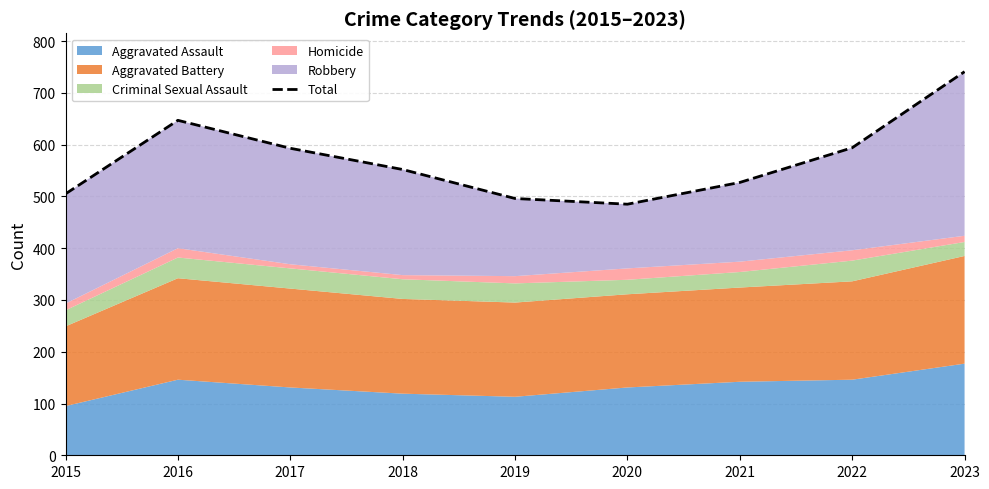

What is the sum of the values at 2021 and 2016?

1174